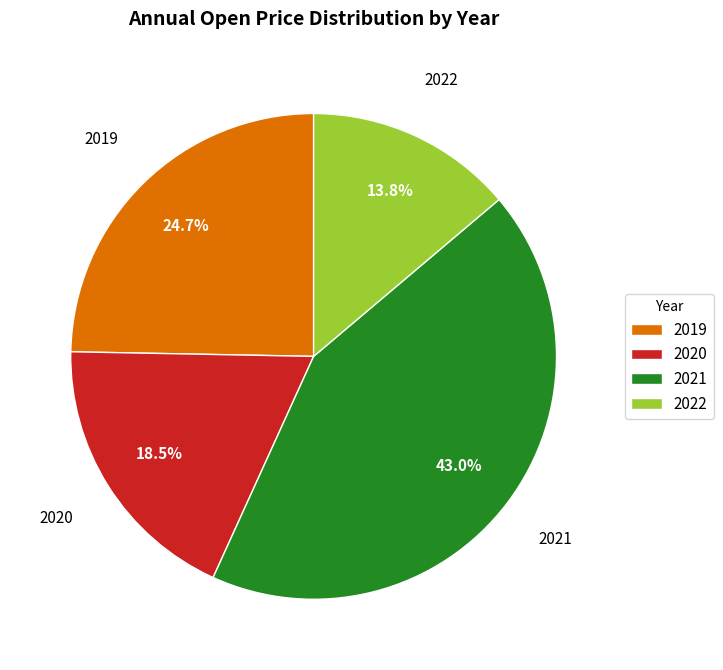

Which category has the biggest portion of the pie?

2021